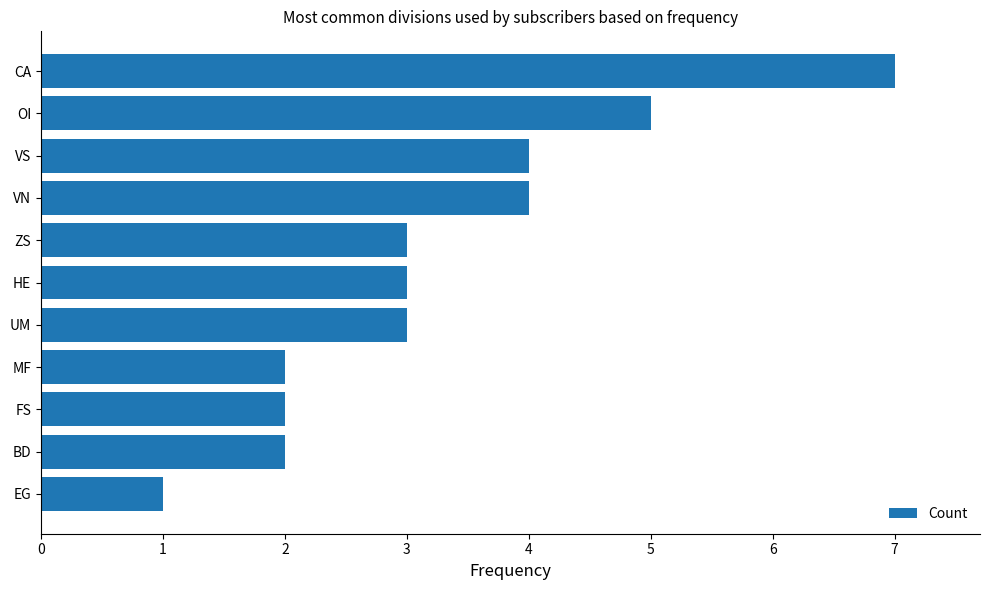

What is the change in value from BD to ZS?

+1